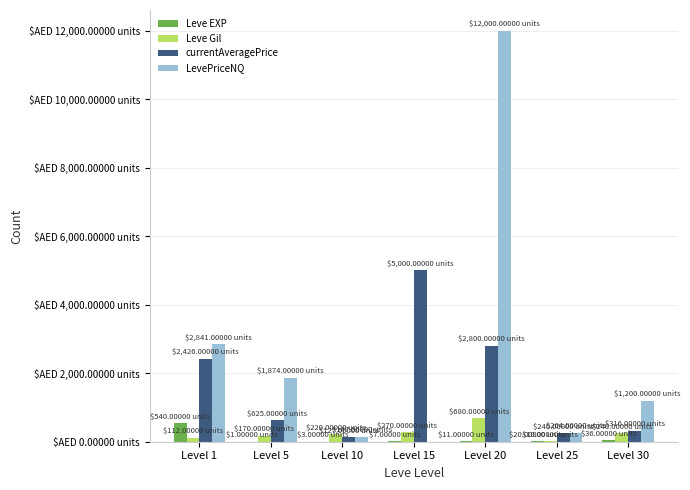

At which label is currentAveragePrice closest to 2563?

Level 1